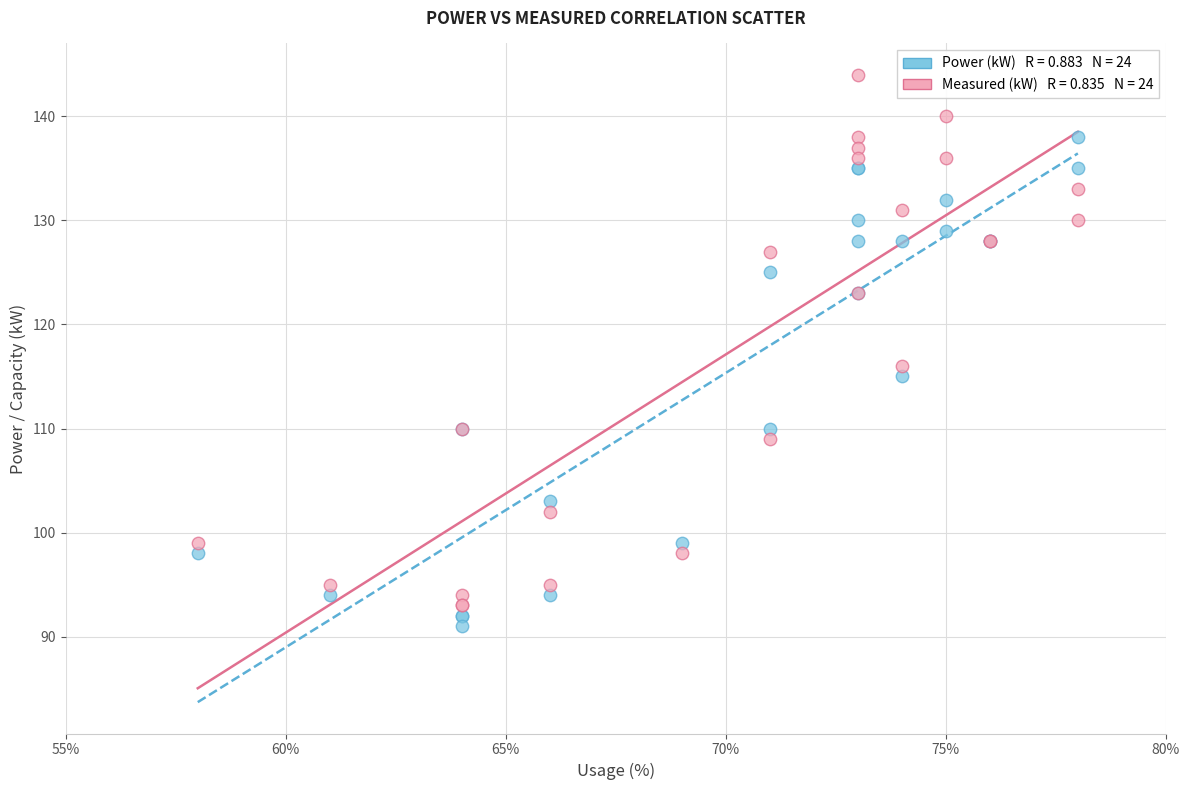

Across all series, what Y value is closest to 117?

116